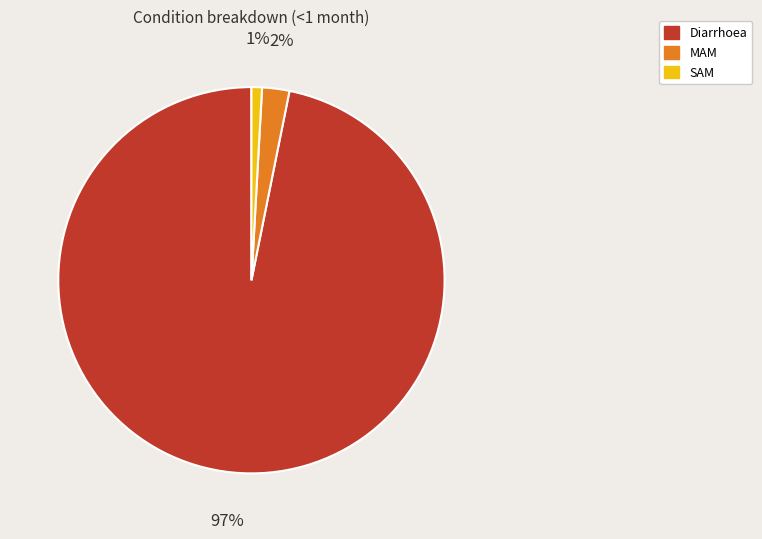

To the nearest percent, what is the difference between the largest and smallest slice percentages?

96%